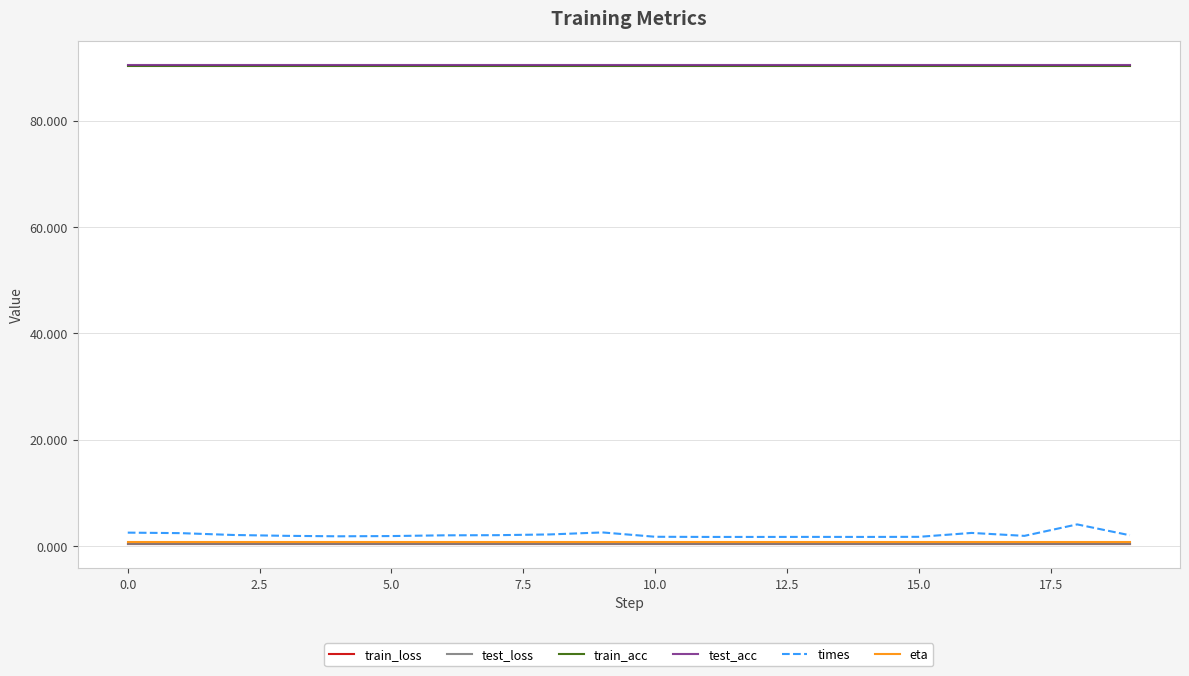

What is the maximum value for times?

4.0